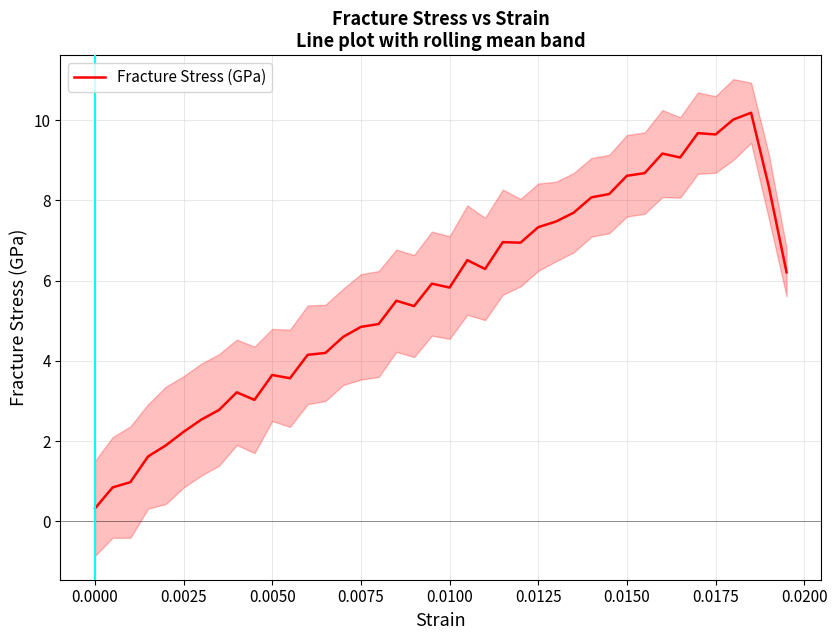

What is the lowest value of the Fracture Stress (GPa) series?

0.3